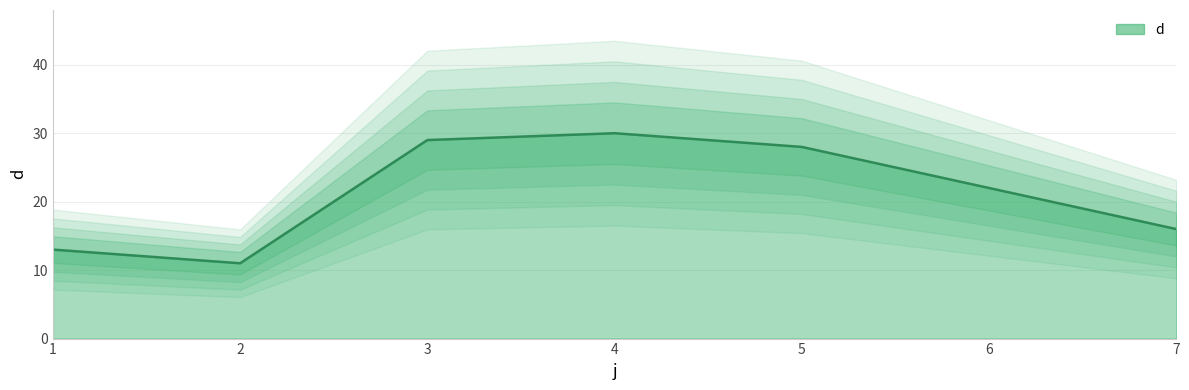

Reading left to right, what are all the values shown in this chart?

13	11	29	30	28	22	16